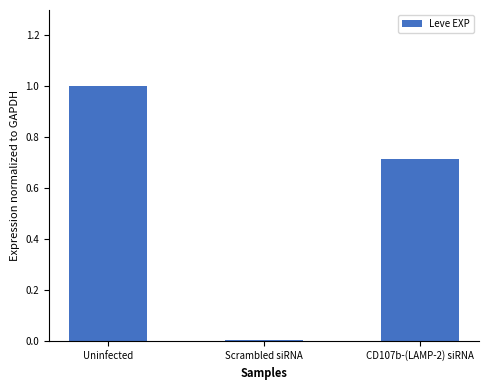

Between Uninfected and CD107b-(LAMP-2) siRNA, which is larger?

Uninfected